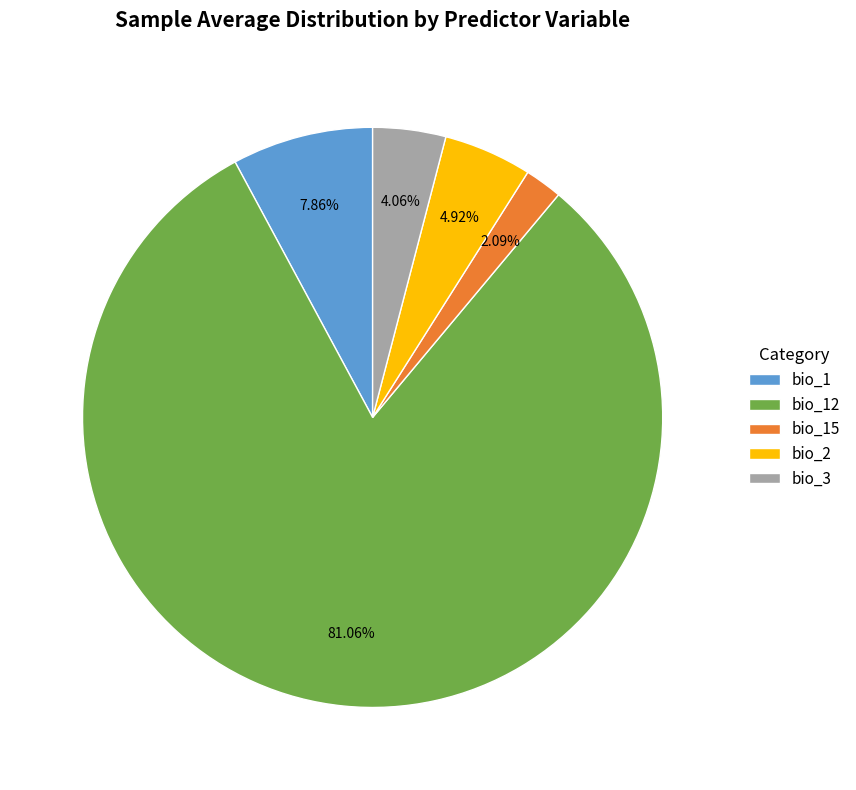

What is the largest slice in the pie chart?

bio_12